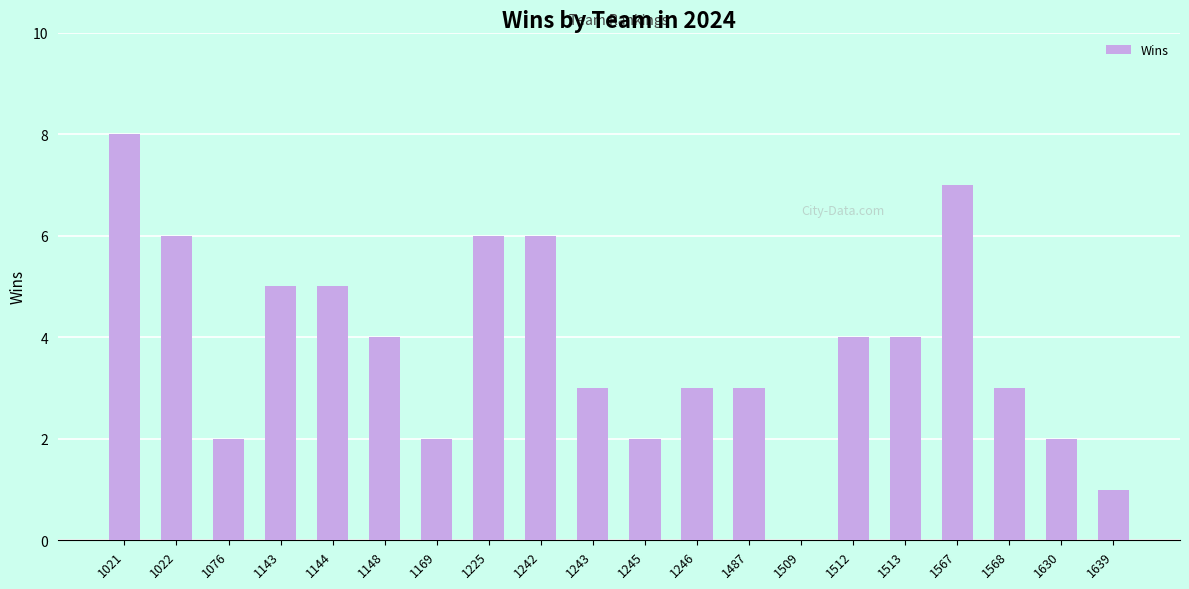

Between 1246 and 1021, which is larger?

1021